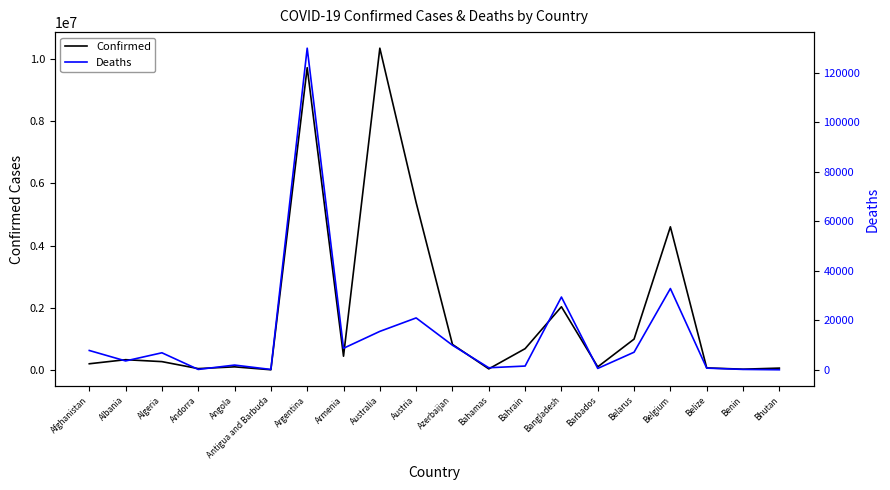

Reading left to right, transcribe all the data shown in this chart.

Confirmed: 201750	332719	270769	46449	103131	9106	9715464	444869	10341768	5379734	822805	37342	686932	2033662	103014	994037	4602438	68926	27782	62248
Deaths: 7814	3592	6881	155	1917	146	129970	8706	15533	20971	9935	833	1523	29411	560	7118	32846	687	163	21